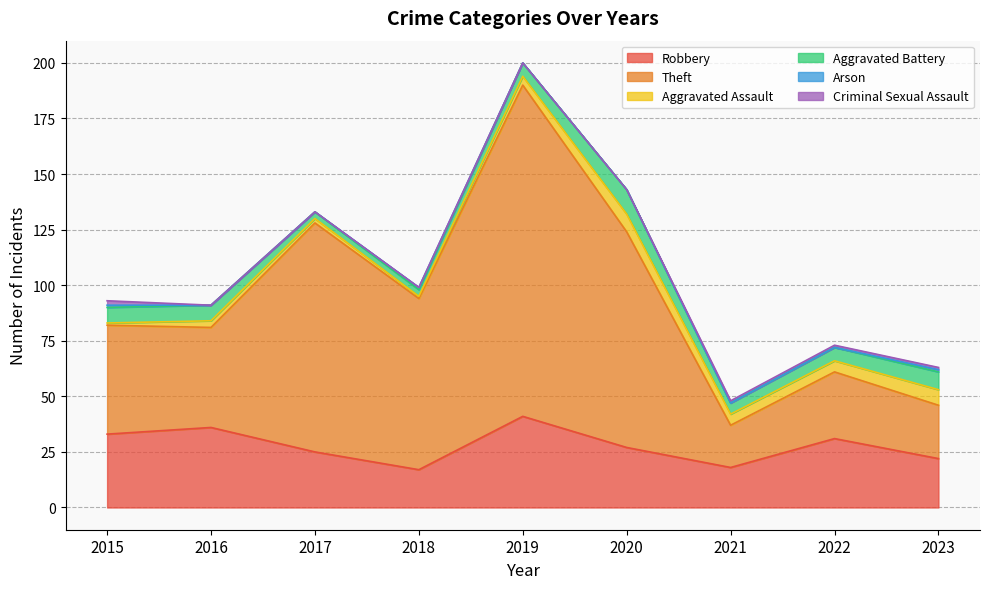

Is the value of Aggravated Assault at 2022 greater than the value of Aggravated Battery at 2022?

No